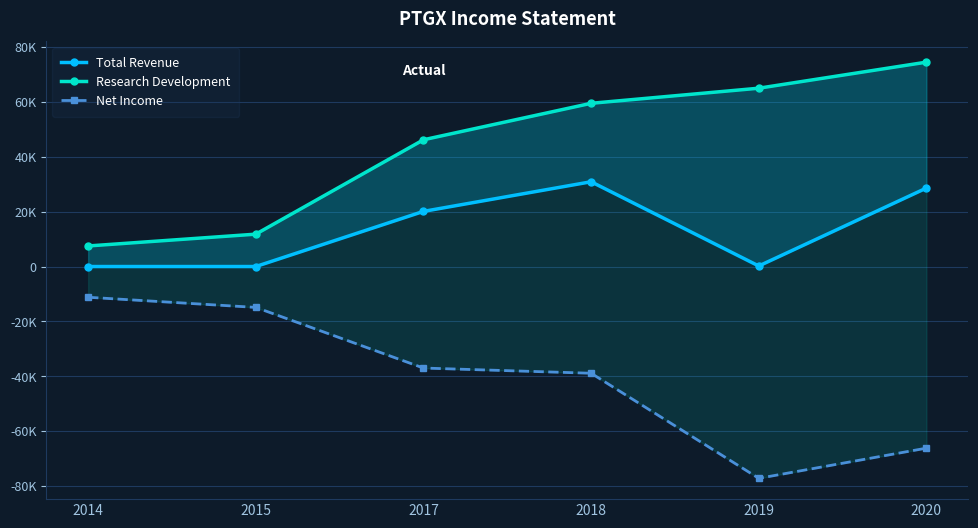

Which series changed the most between 2017 and 2018?

Research Development